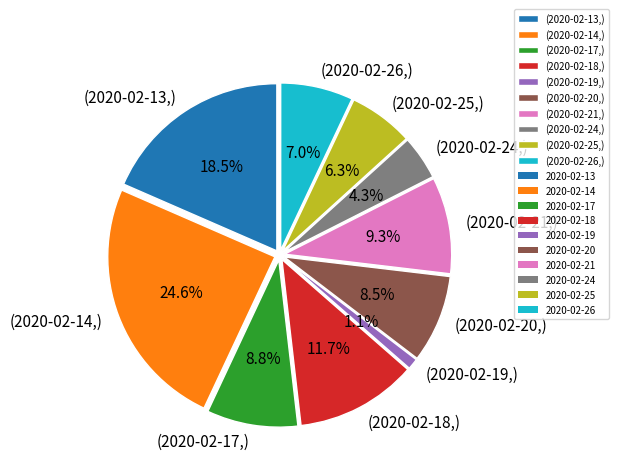

How many slices are in this pie chart?

10